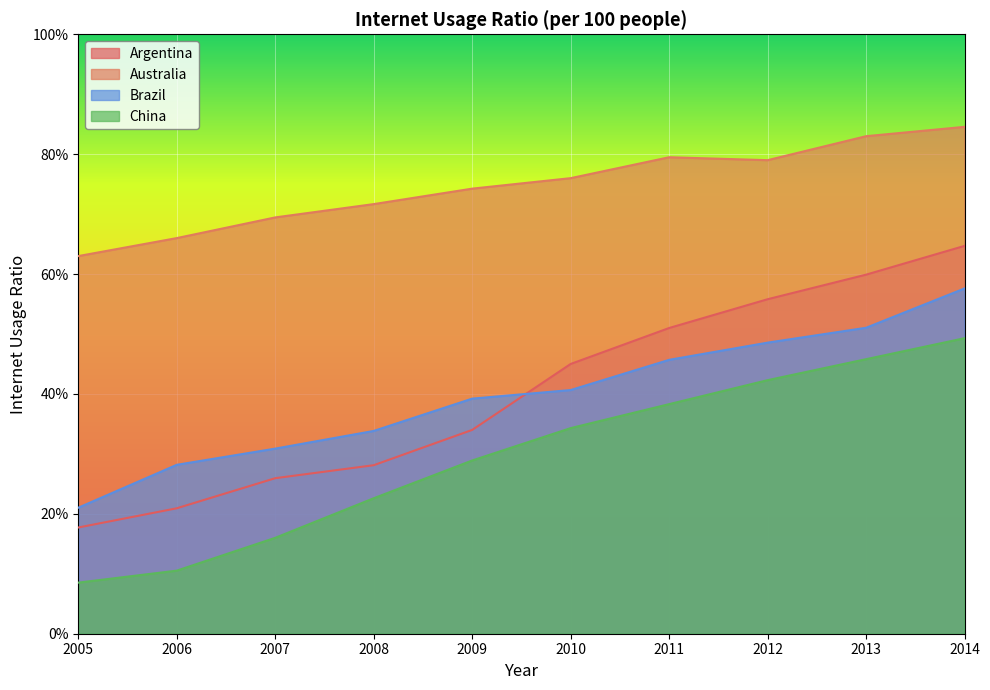

True or false: Australia and China cross at least once.

False